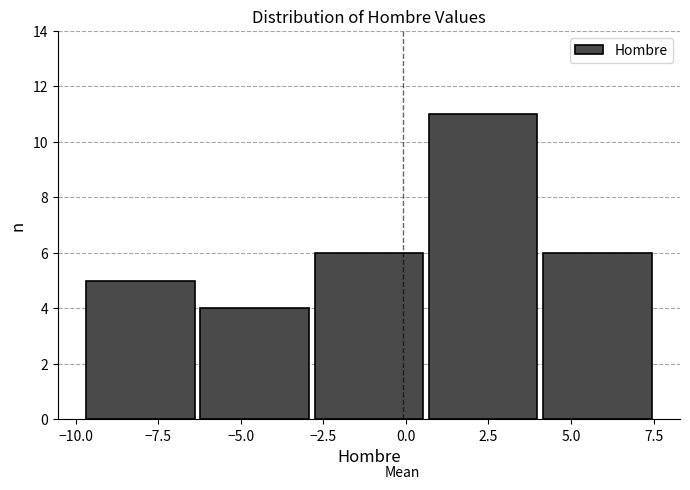

Reading left to right, list every bar in this chart as the range it spans on the x-axis followed by its height. Neither the bar edges nor the heights are printed on the chart, so give them approximately, as read against the axes.

-10.0 to -6.5: 5
-6.5 to -3.0: 4
-3.0 to 0.5: 6
0.5 to 4.0: 11
4.0 to 7.5: 6